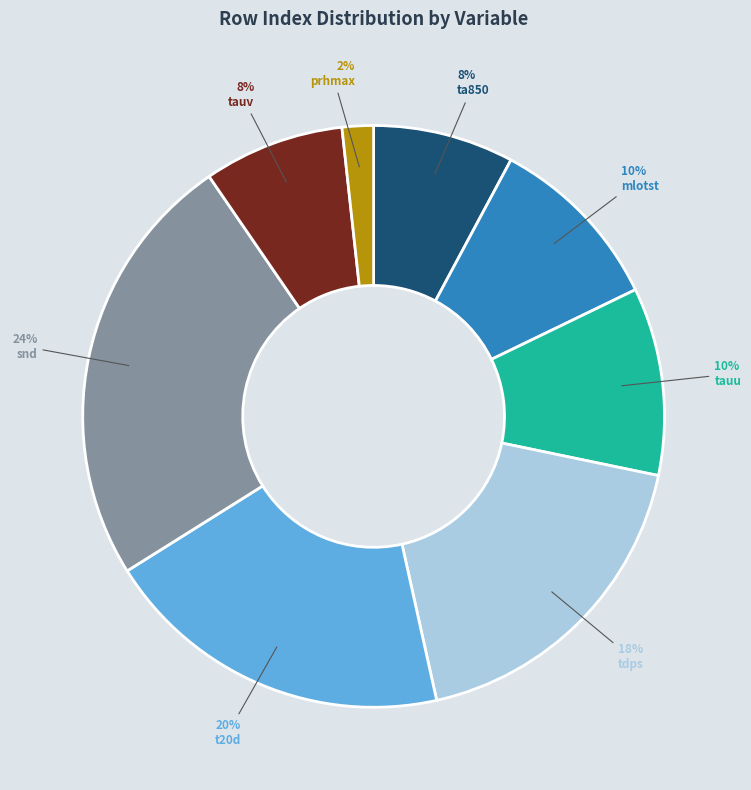

To the nearest percent, what is the average slice percentage?

12%